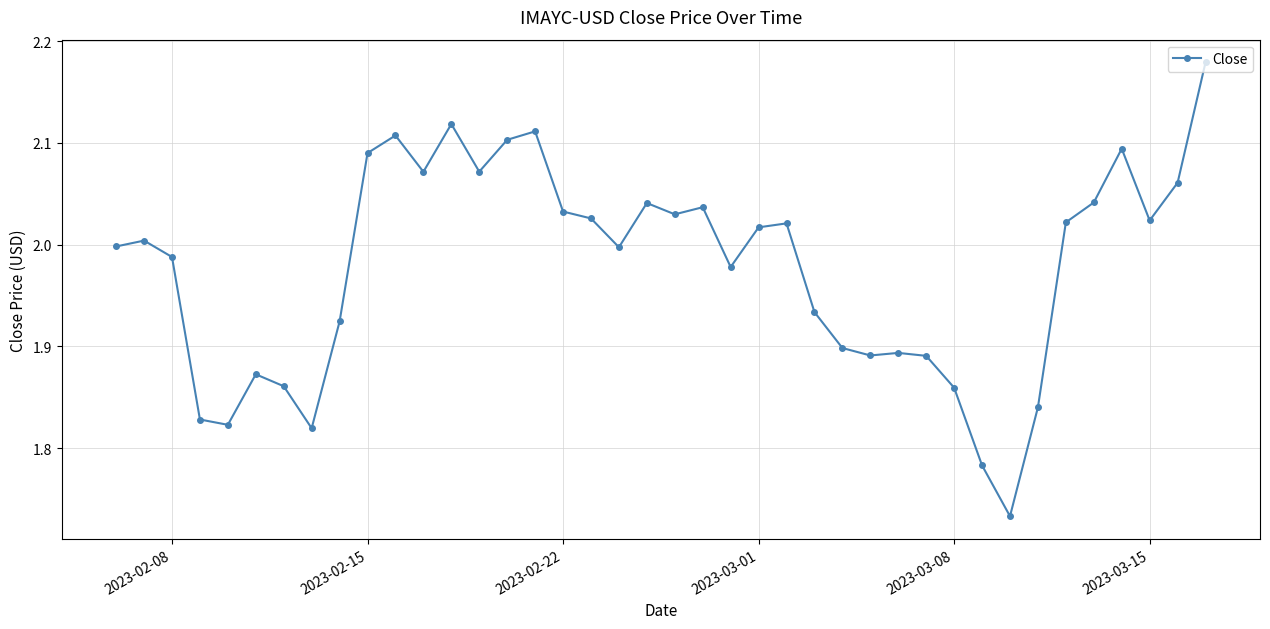

What is the difference between the maximum and minimum values?

0.4